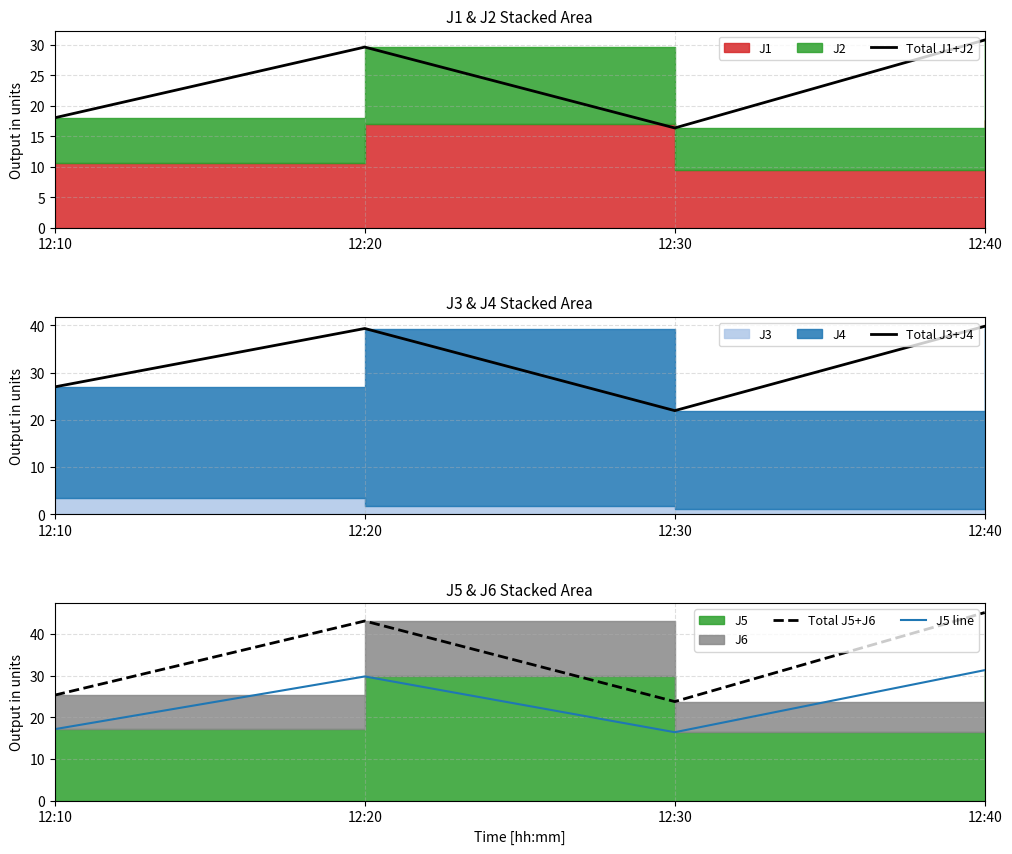

At how many categories does at least one series exceed 28?

2